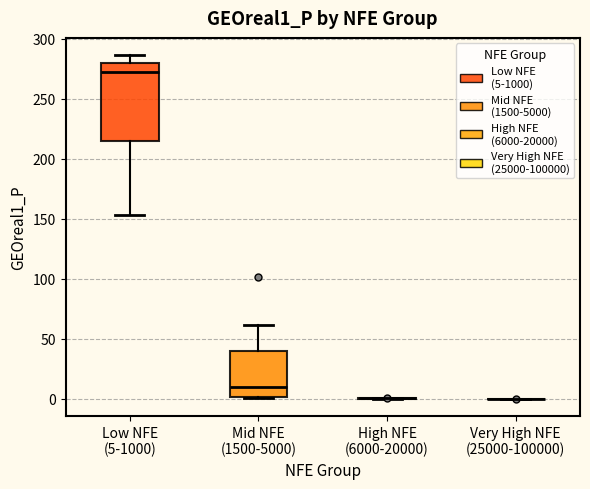

Reading left to right, transcribe this box plot: for each box, give where its median line is, the range the box spans, and where its two whiskers end, as read against the y-axis. The values are not printed on the chart, so give them approximately, as read against the axis.

Low NFE (5-1000): median 270, box 215 to 280, whiskers 155 to 285
Mid NFE (1500-5000): median 10, box 0 to 40, whiskers 0 to 60
High NFE (6000-20000): box collapsed to a line at 0, whiskers 0 to 0
Very High NFE (25000-100000): box collapsed to a line at 0, whiskers 0 to 0